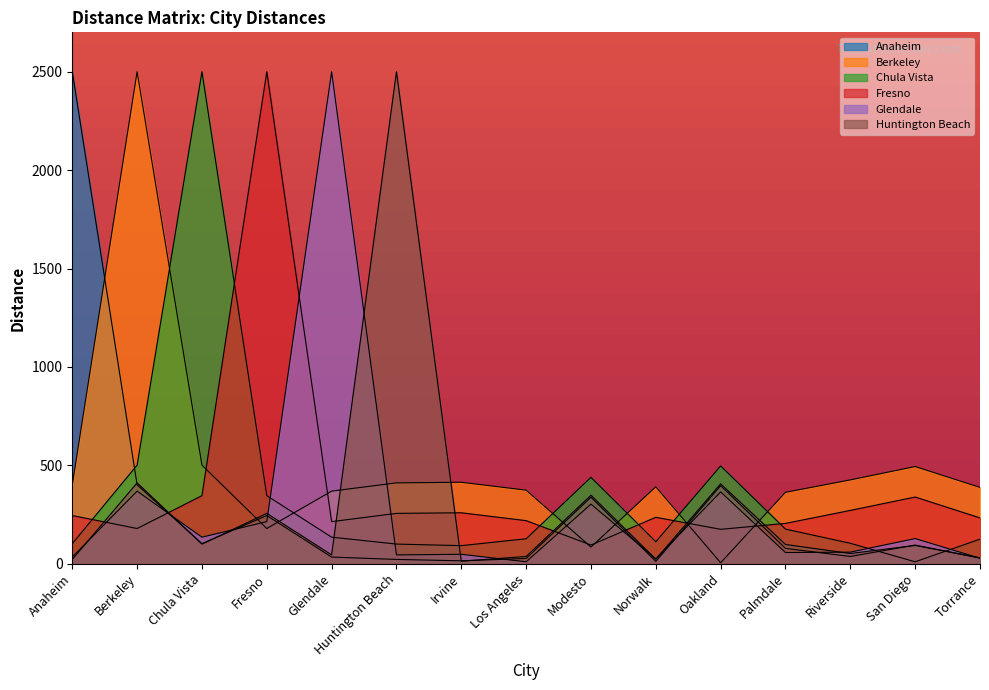

What is the lowest value of the Berkeley series?

0.5